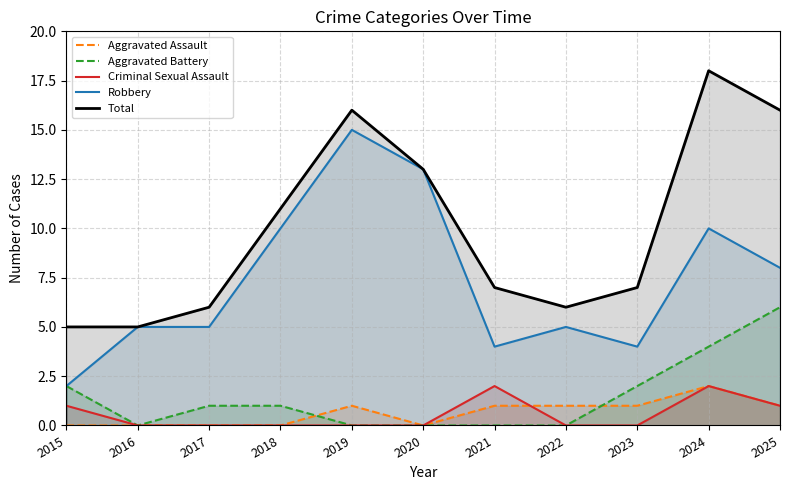

Is it true that Criminal Sexual Assault equals 1 at 2017?

False